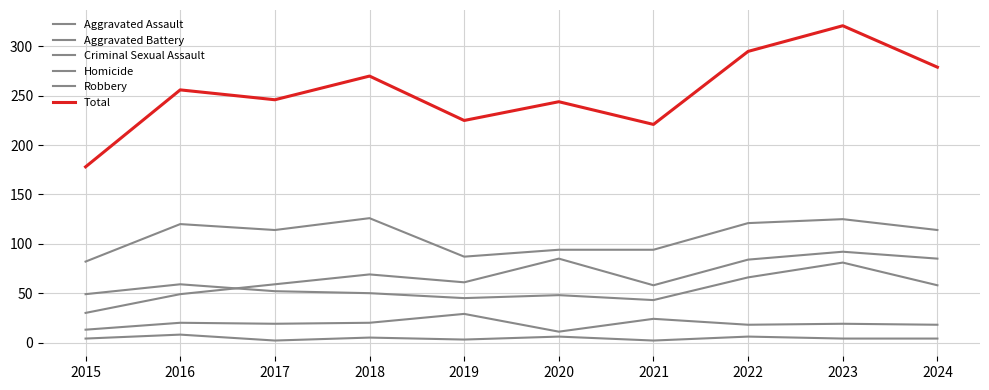

How many lines are shown in the chart?

6